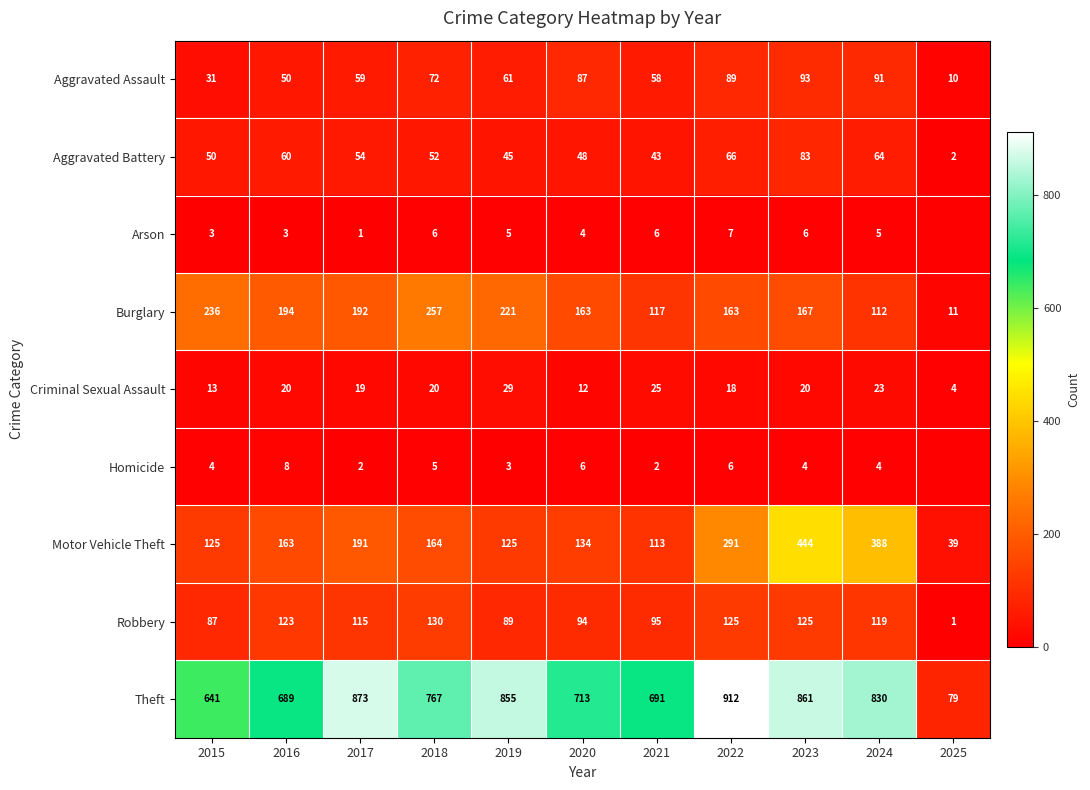

At which label is Criminal Sexual Assault closest to 16?

2022